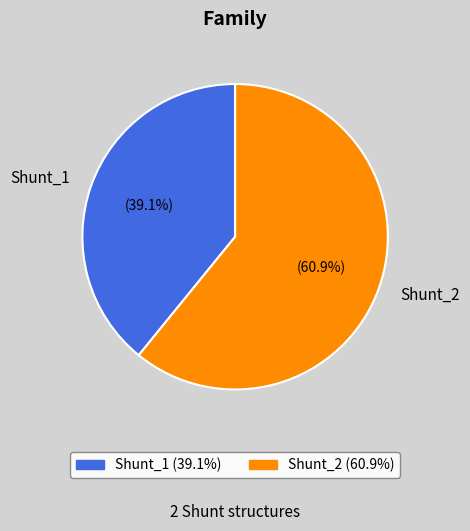

What is the majority slice?

Shunt_2